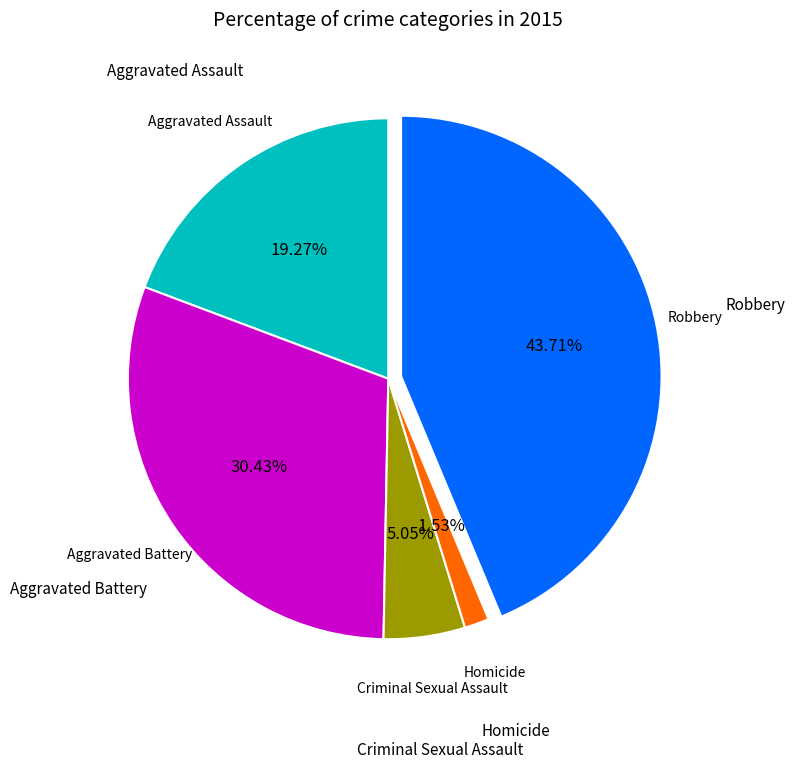

Does any single category account for the majority?

No